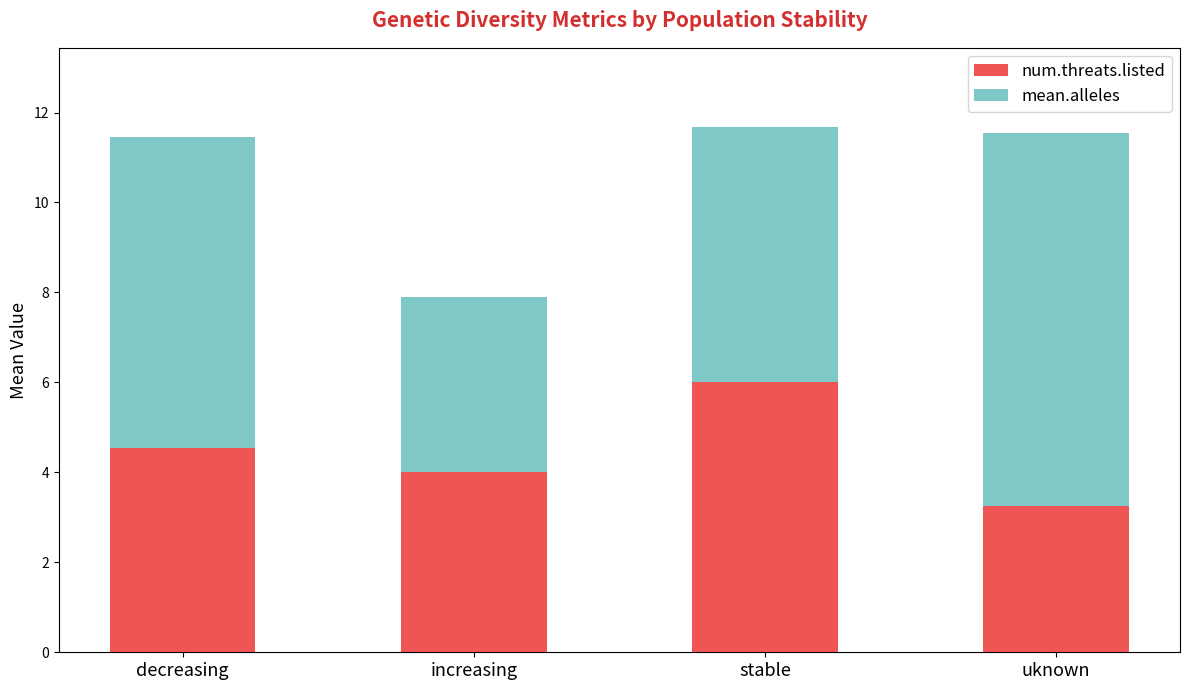

List the labels in order of num.threats.listed value, largest first.

stable, decreasing, increasing, uknown